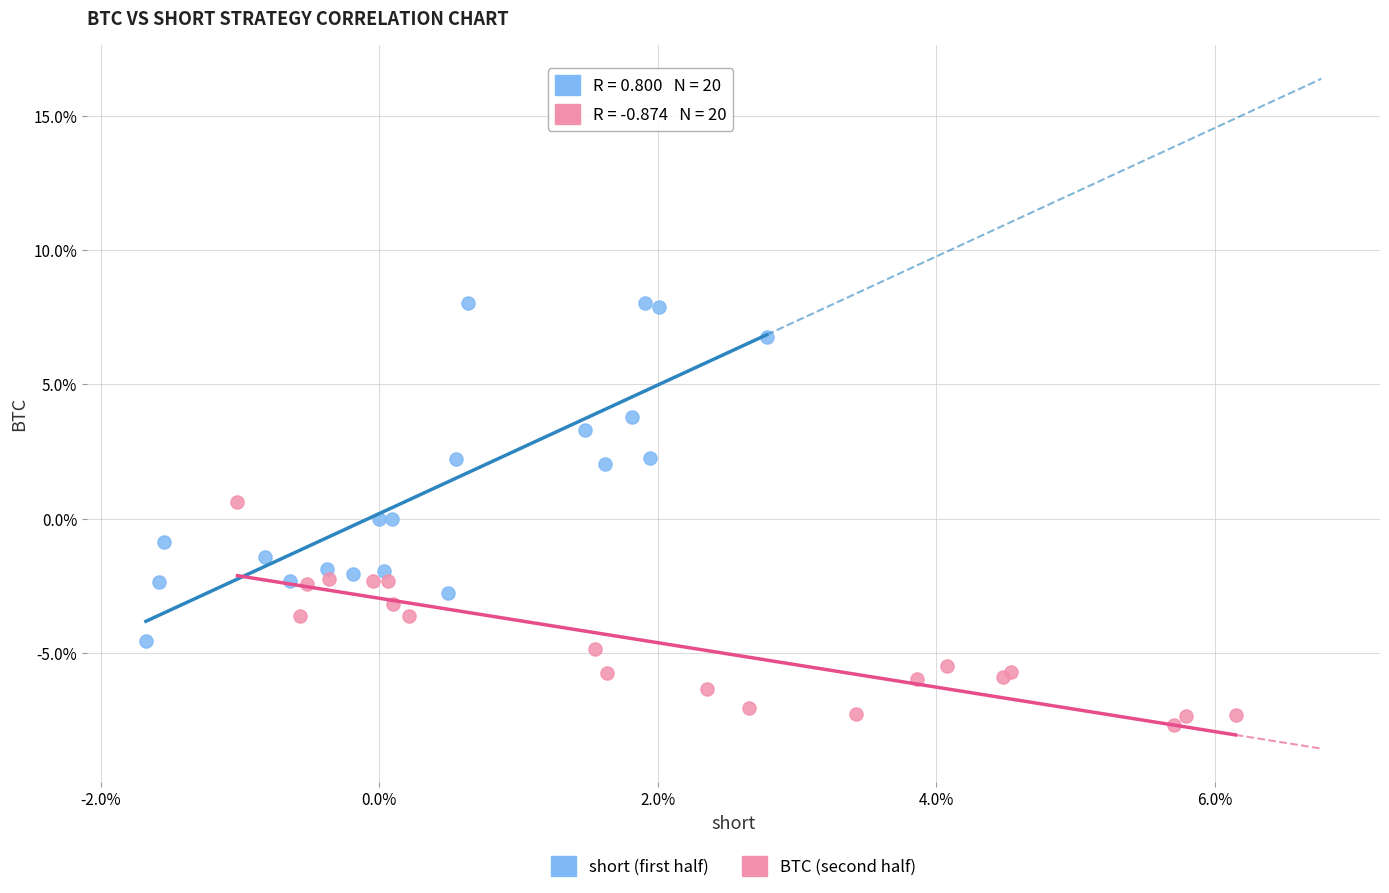

Which series reaches the maximum Y coordinate?

short (first half)